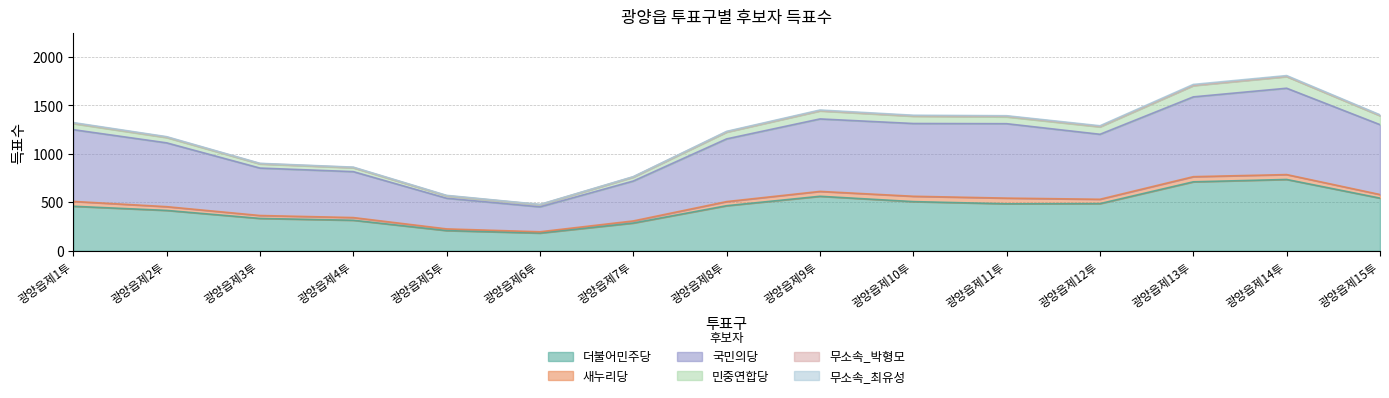

The value of 더불어민주당 at 광양읍제11투 is 484.5. True or false?

True